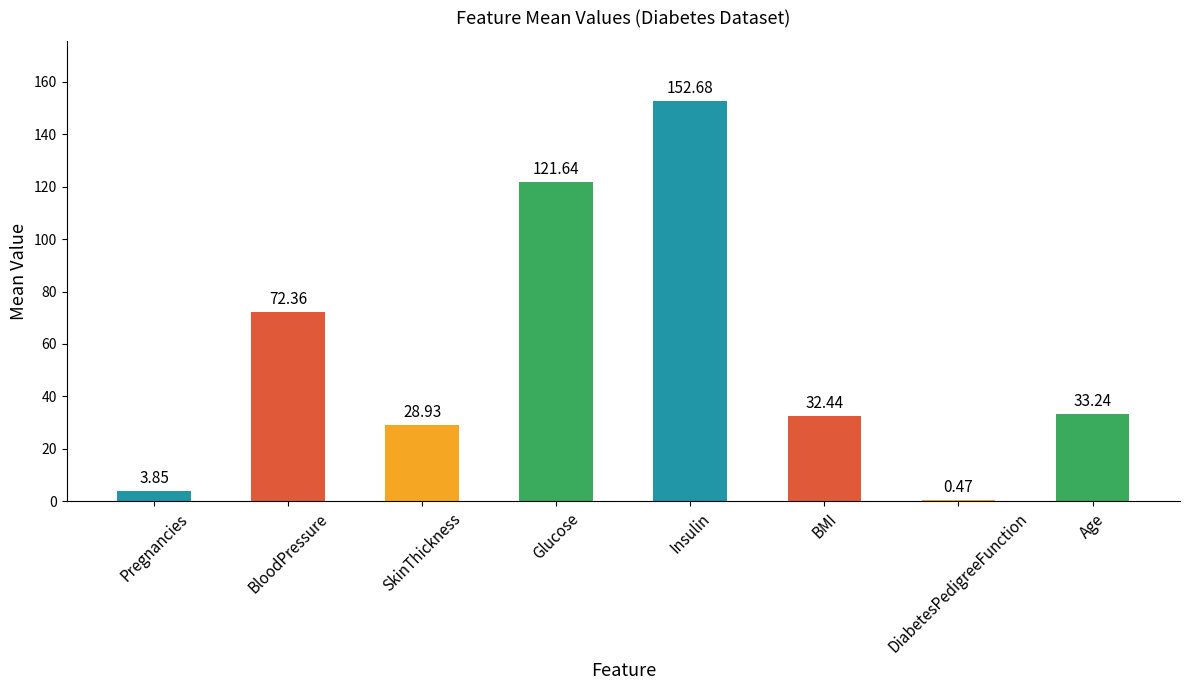

What is the sum of the values at Glucose and Age?

154.9